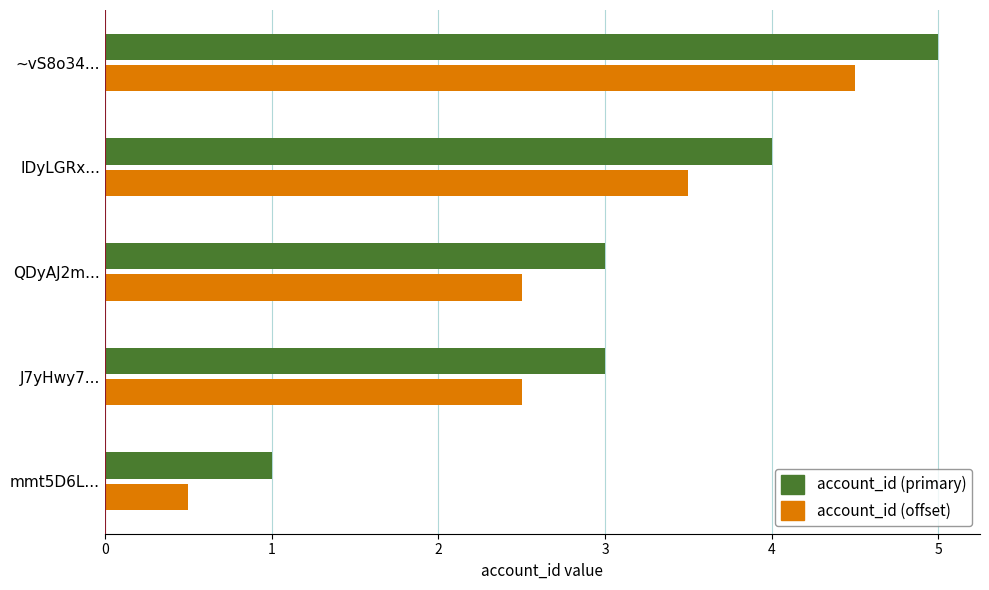

Rank the series by their maximum value, from lowest to highest.

account_id (offset), account_id (primary)